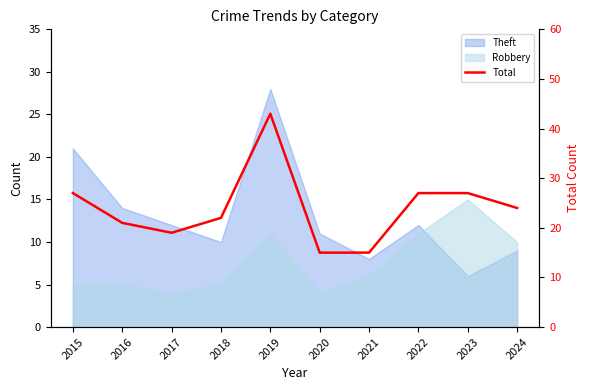

What is the difference between the values at 2023 and 2017?

8